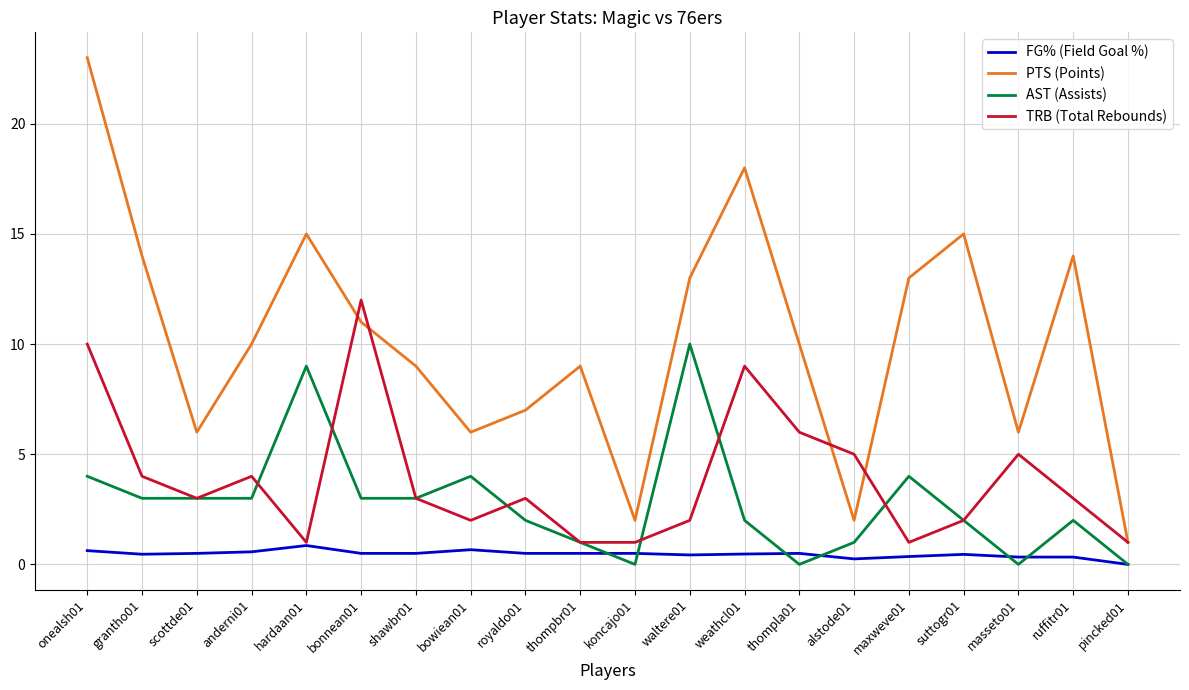

At which category is the sum across all series the highest?

onealsh01